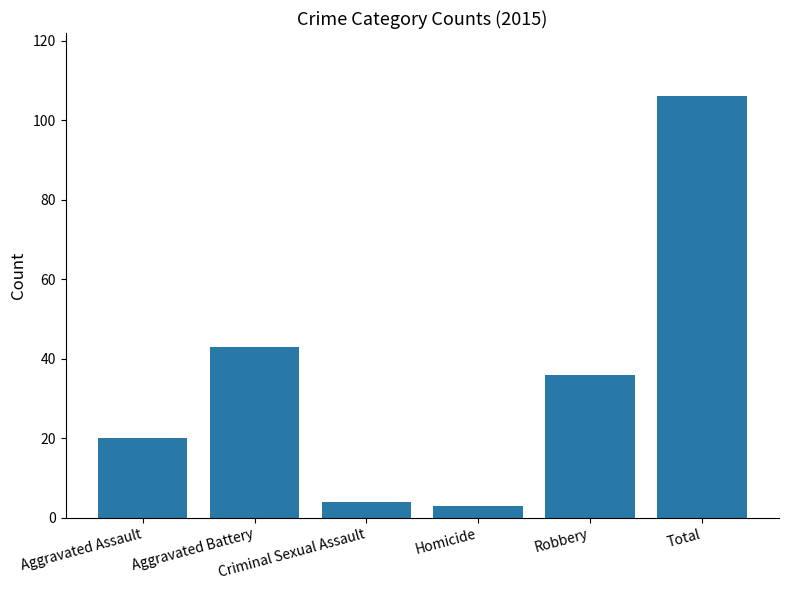

What is the sum of all values?

212